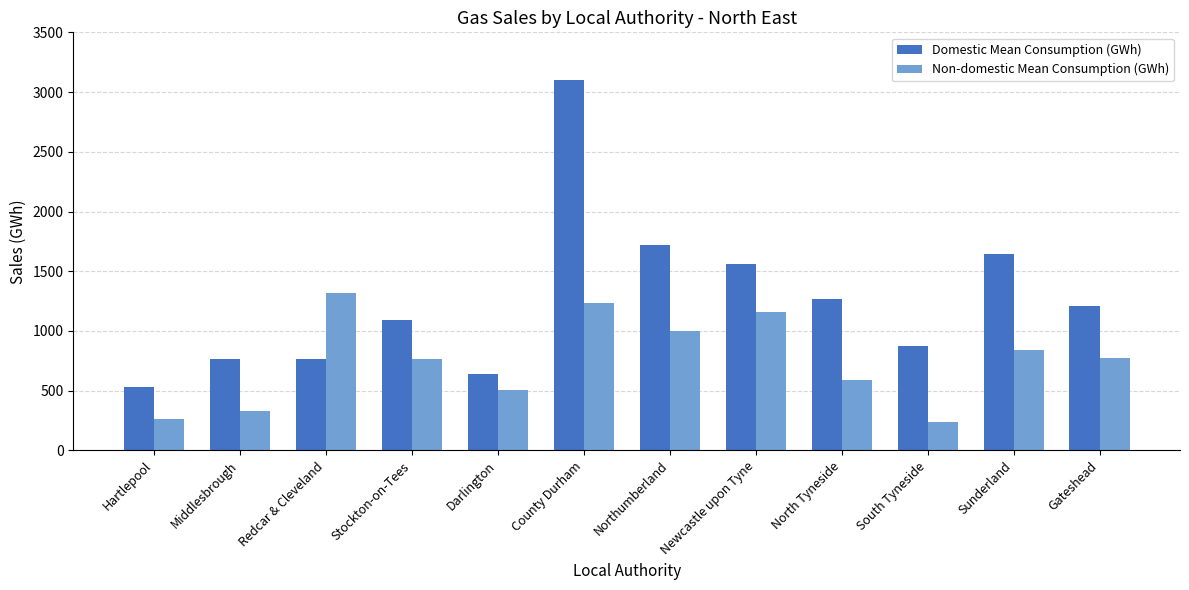

Read the Non-domestic Mean Consumption (GWh) value at Hartlepool.

262.1